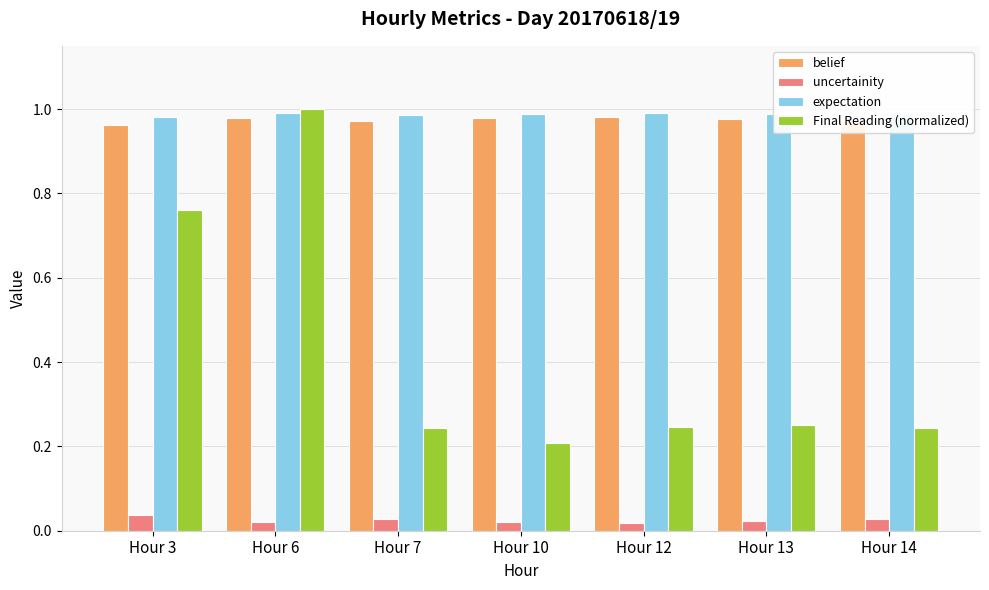

Does the chart contain stacked bars?

No